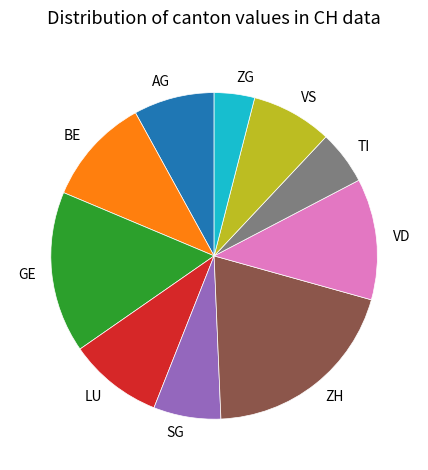

Does VS account for over 50% of the chart?

No